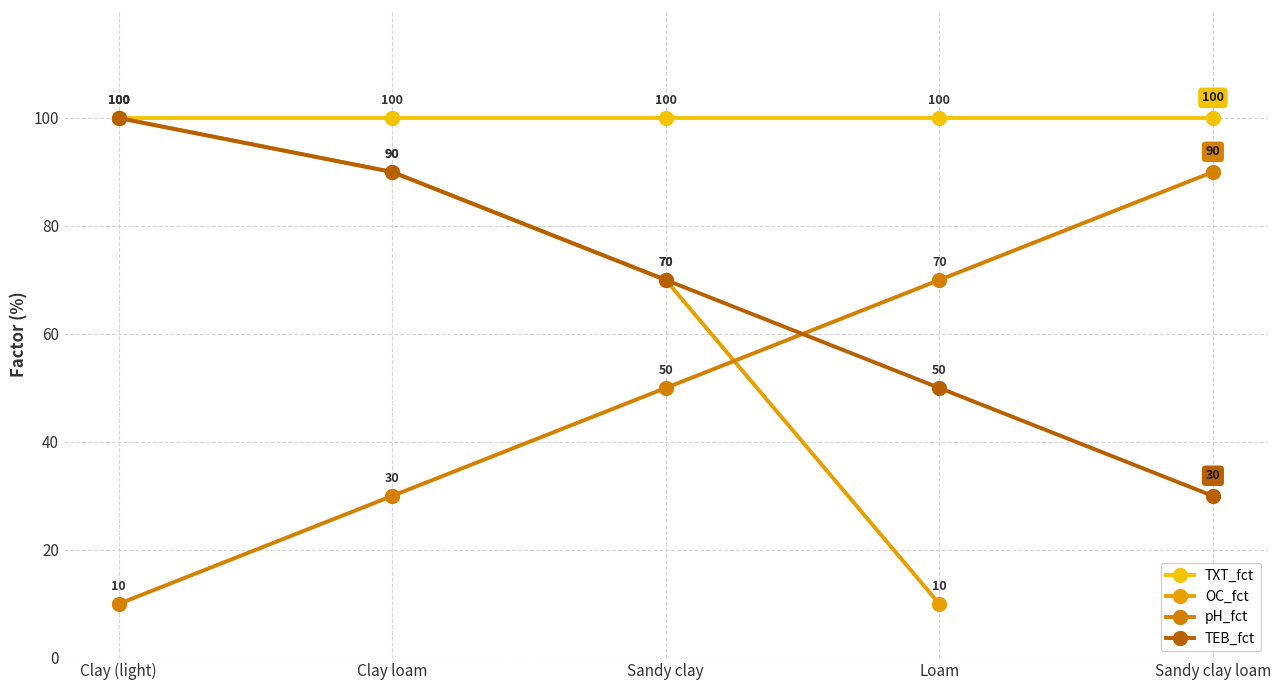

At which label does pH_fct reach its minimum?

Clay (light)